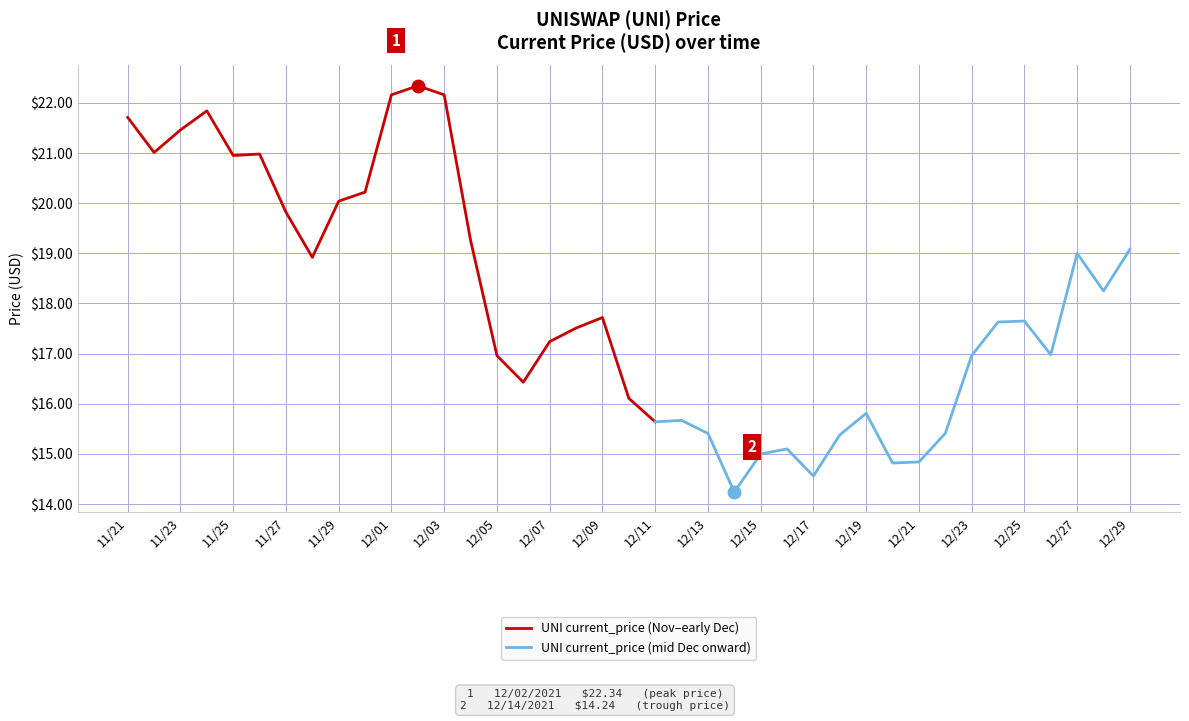

What is the sum of the values at 11/25 and 12/18?

36.3